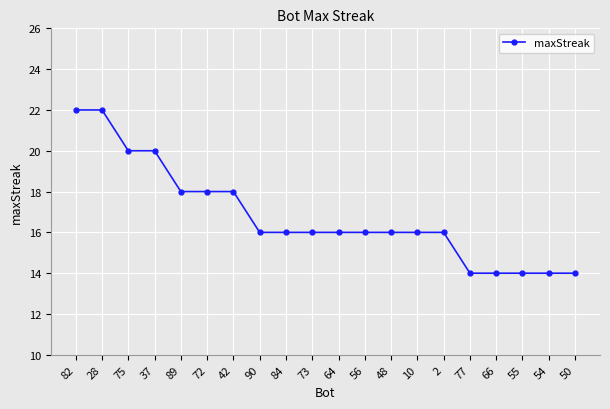

How many series are shown in this chart?

1